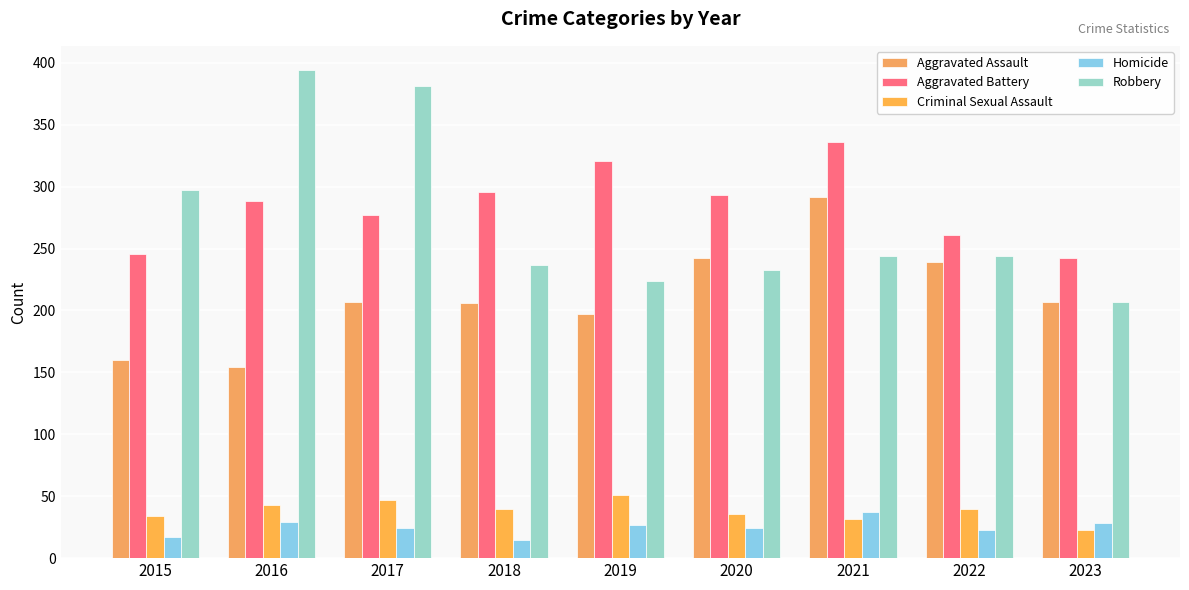

At which label is Robbery closest to 300?

2015